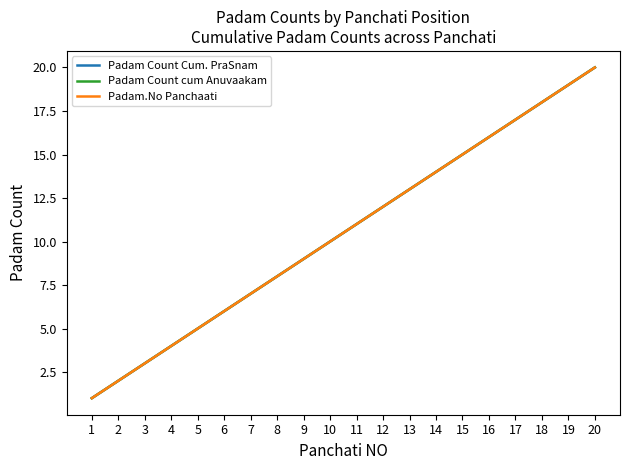

Does the chart have visible grid lines?

No